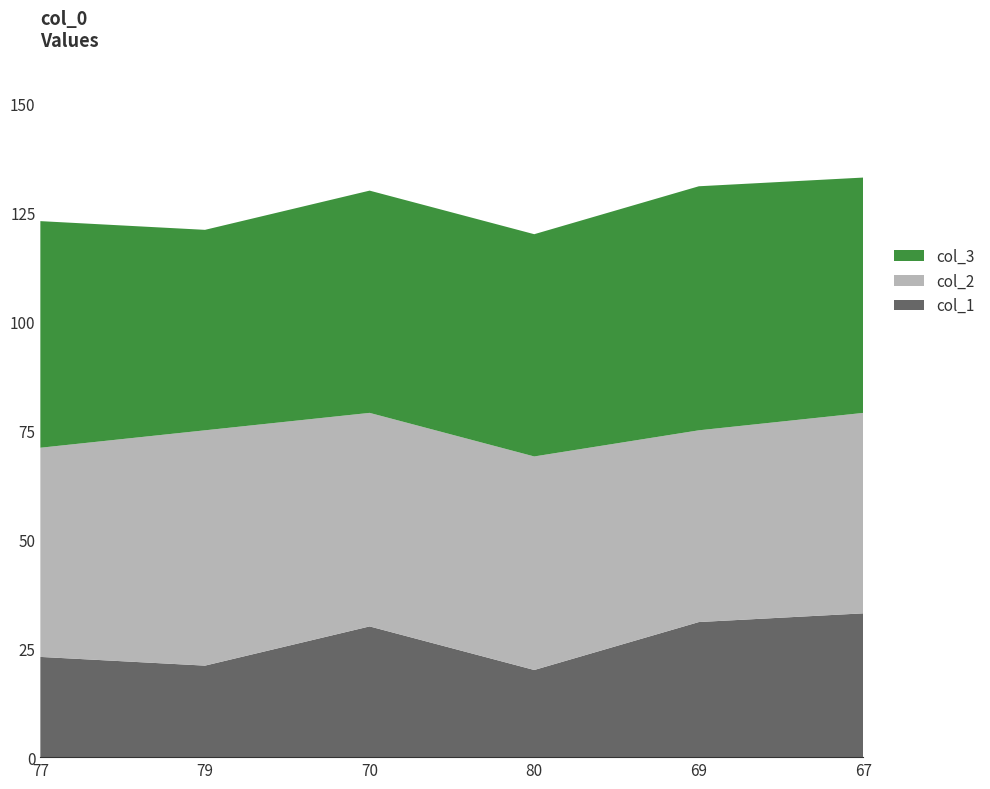

Reading right to left, extract all data points from this chart.

col_1: 67=33	69=31	80=20	70=30	79=21	77=23
col_2: 67=46	69=44	80=49	70=49	79=54	77=48
col_3: 67=54	69=56	80=51	70=51	79=46	77=52